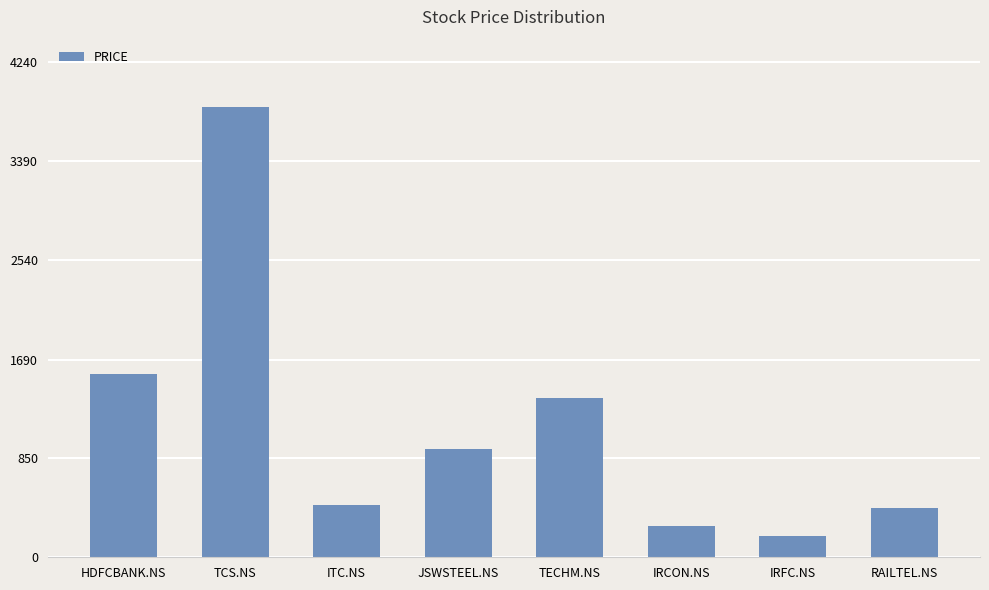

At which category does the chart reach its peak across all series?

TCS.NS